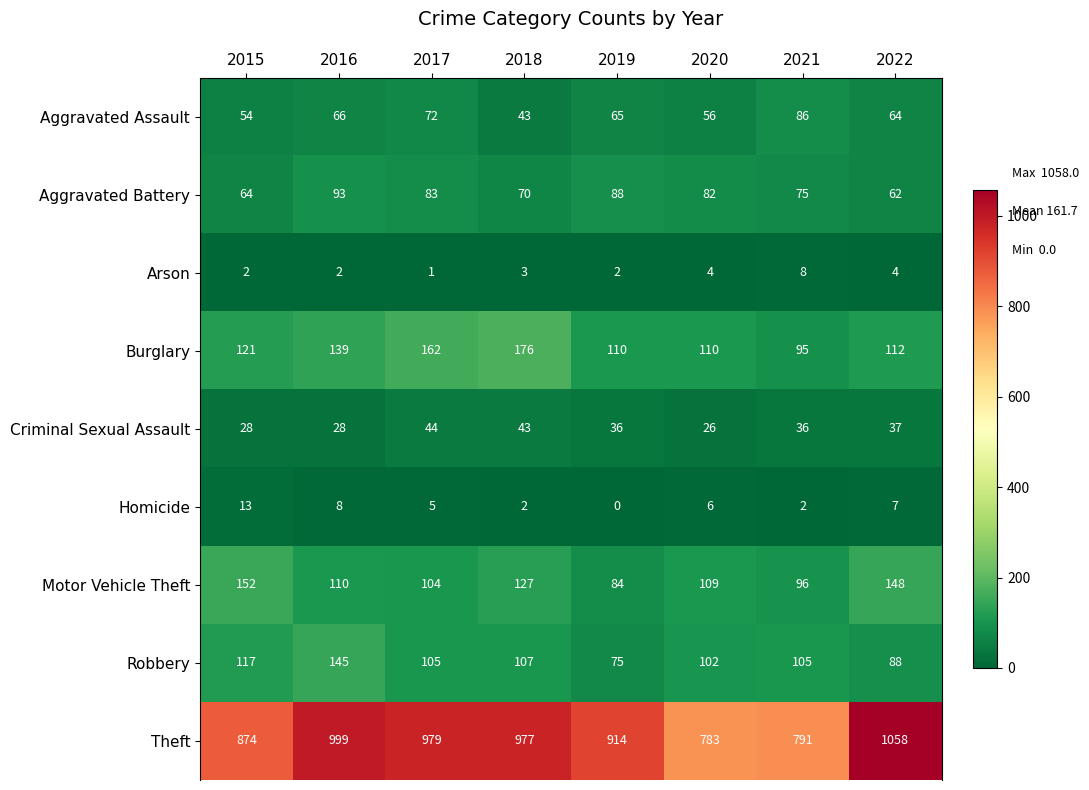

What is the spread (max minus min) of values at 2021?

789